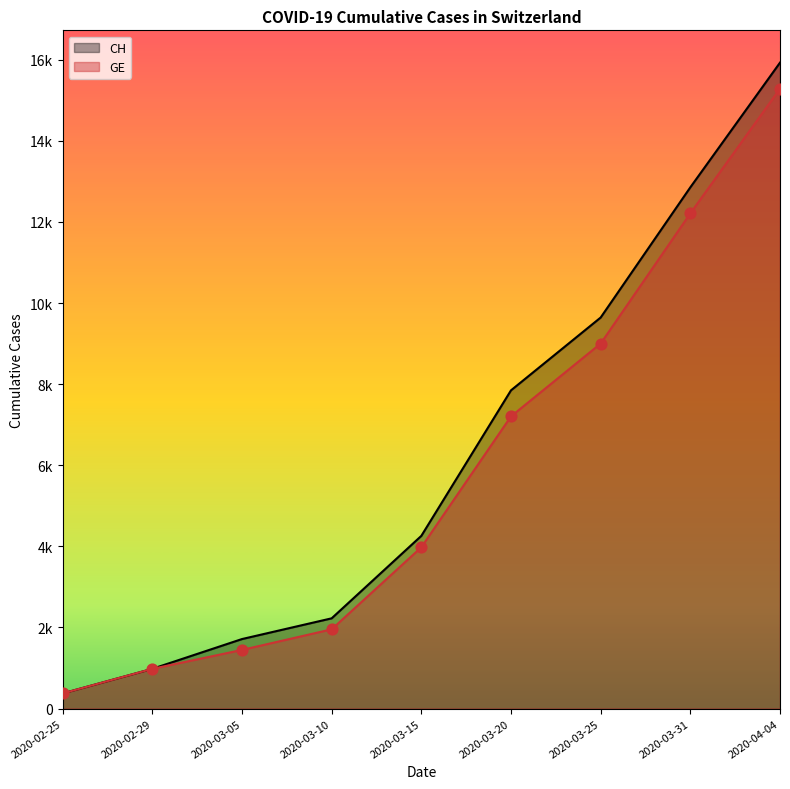

At which category is the sum across all series the highest?

2020-04-04